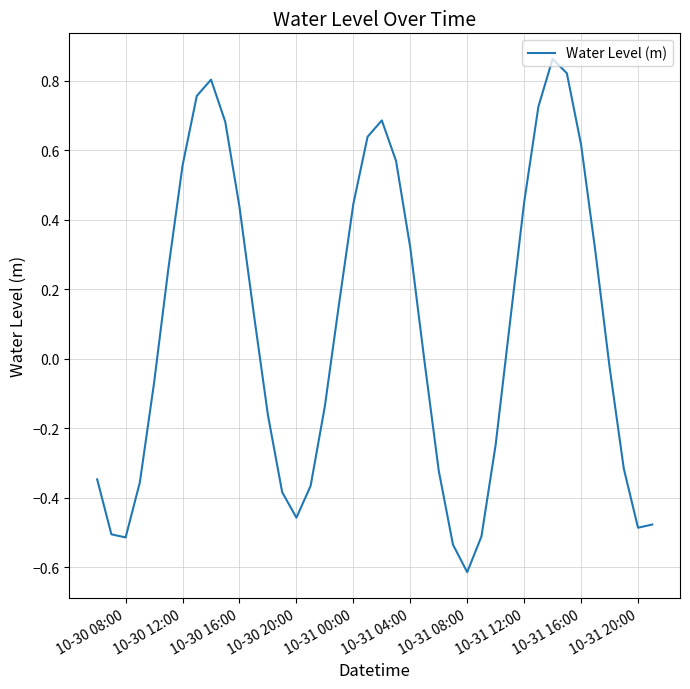

What is the minimum value shown in the chart?

-0.6